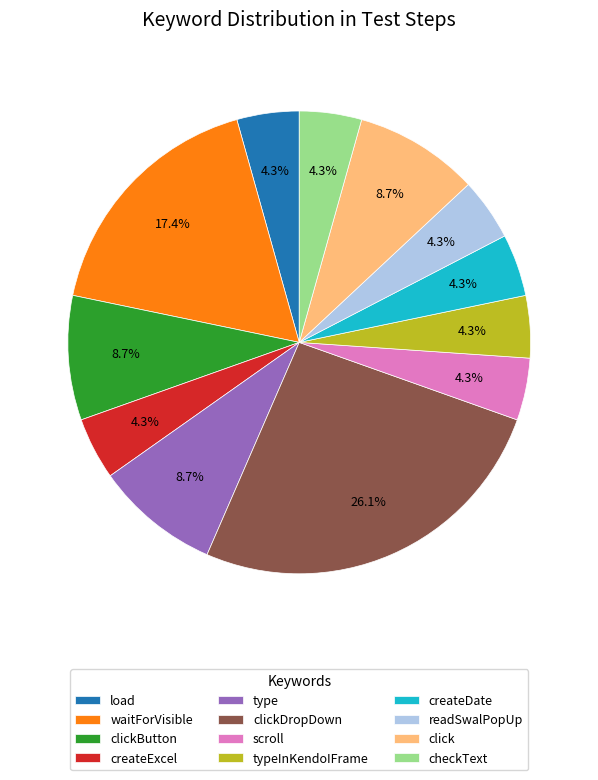

What is the largest slice in the pie chart?

clickDropDown